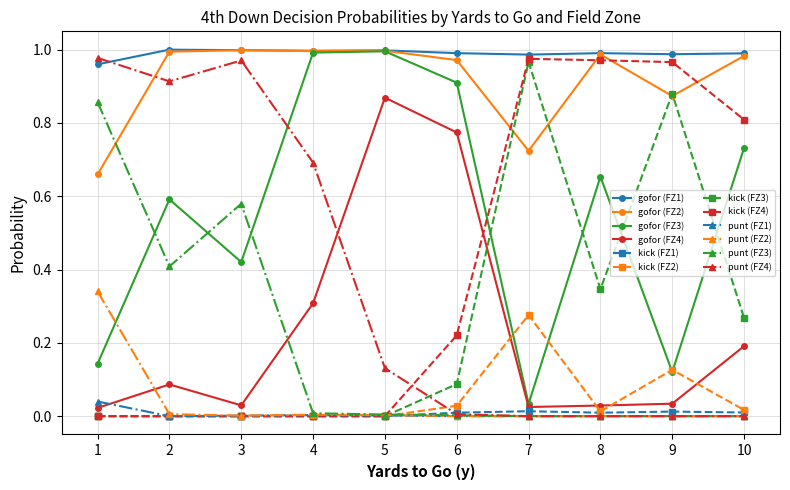

The value of punt (FZ4) at 9 is 0.0. True or false?

True